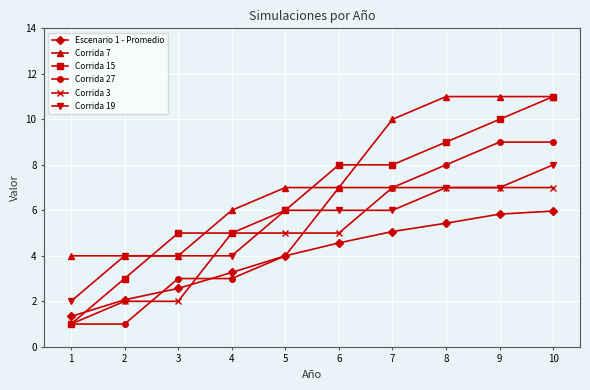

Is the value of Corrida 19 at 9 greater than the value of Corrida 3 at 6?

Yes